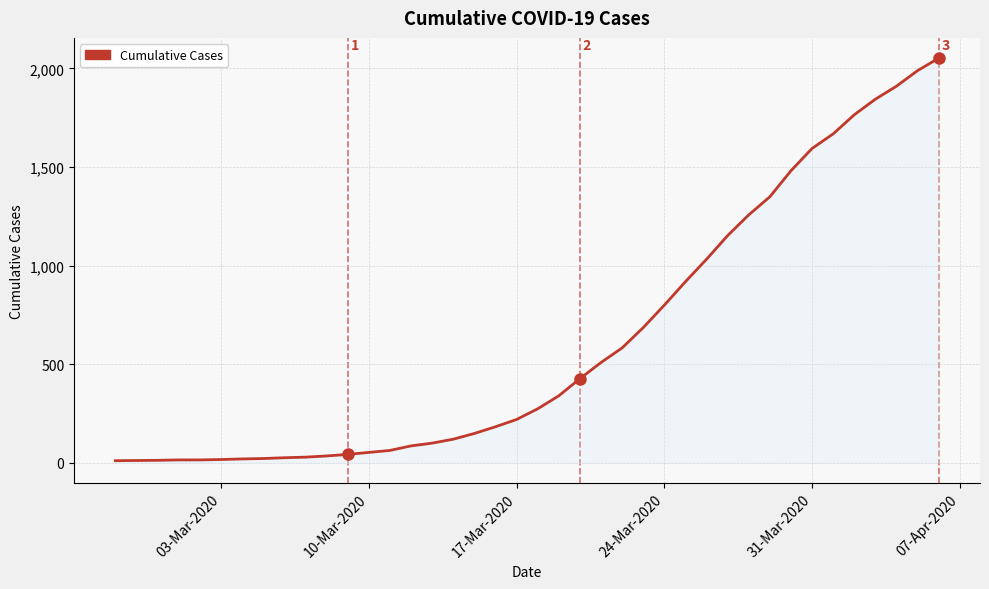

How many lines are shown in the chart?

1